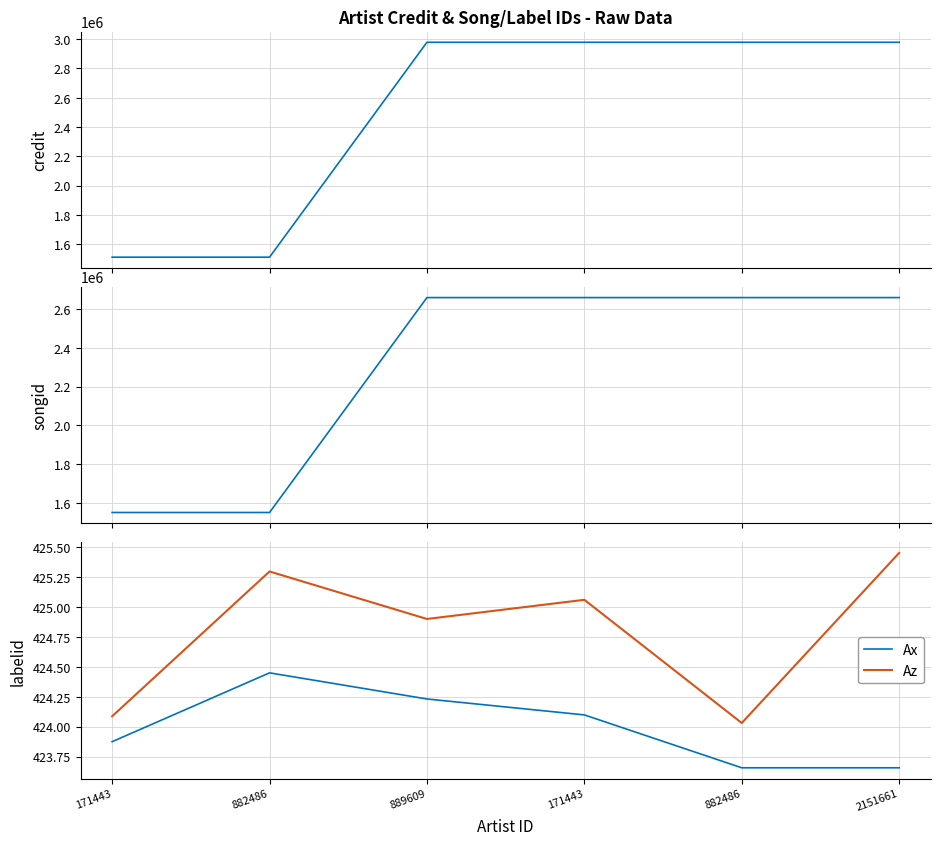

At which category does Ax reach its first local peak?

882486